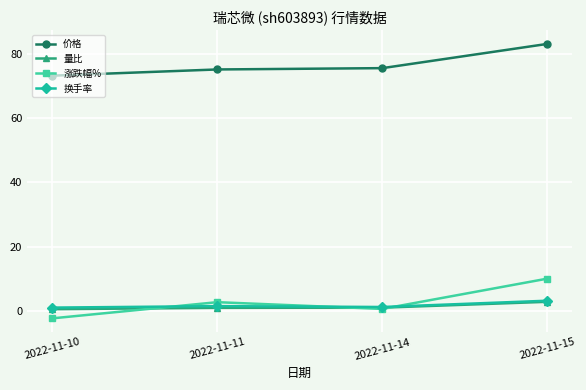

What is the greatest value displayed?

83.2